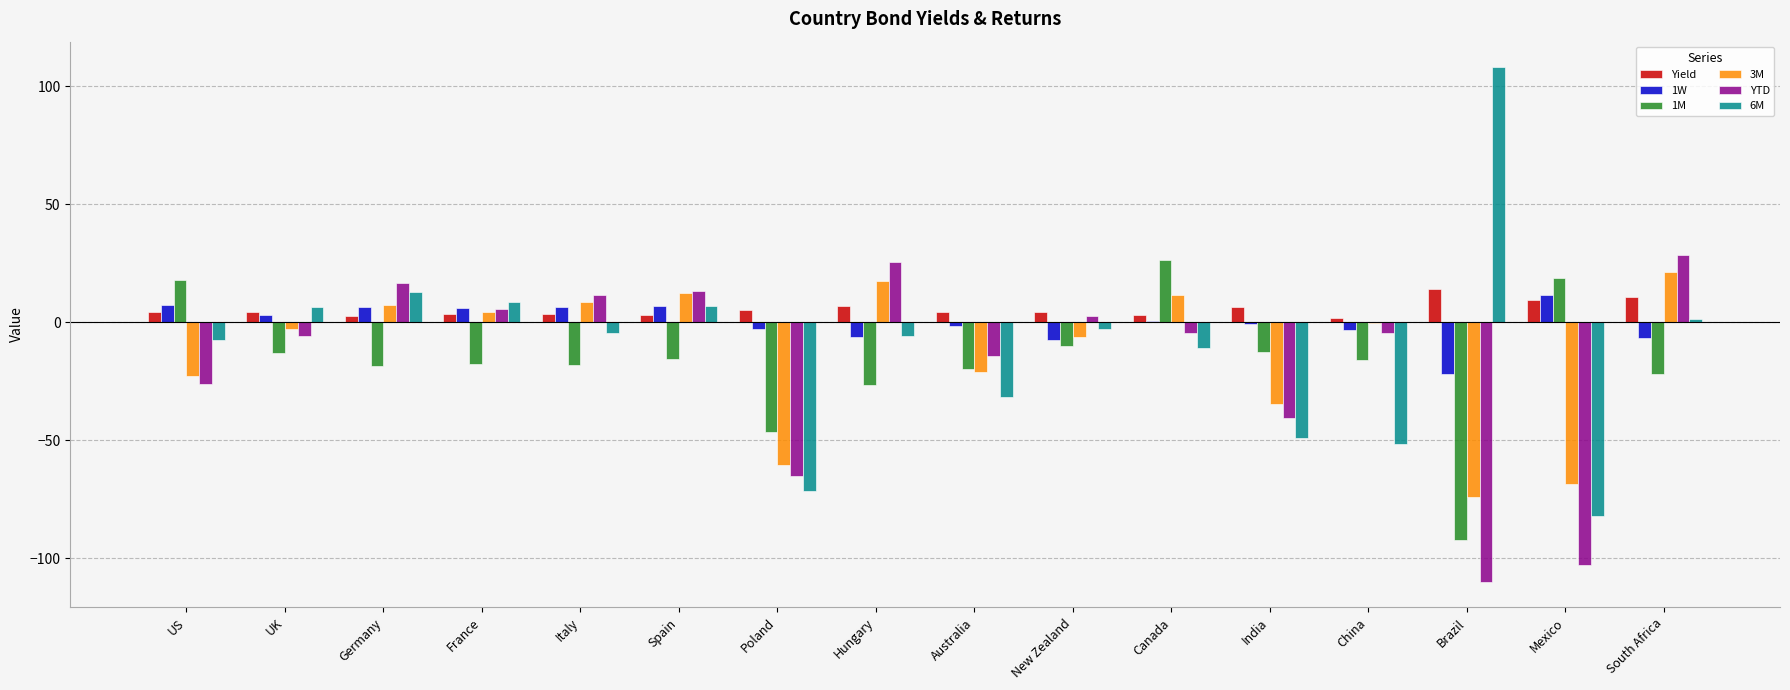

What is the highest value of the Yield series?

14.1